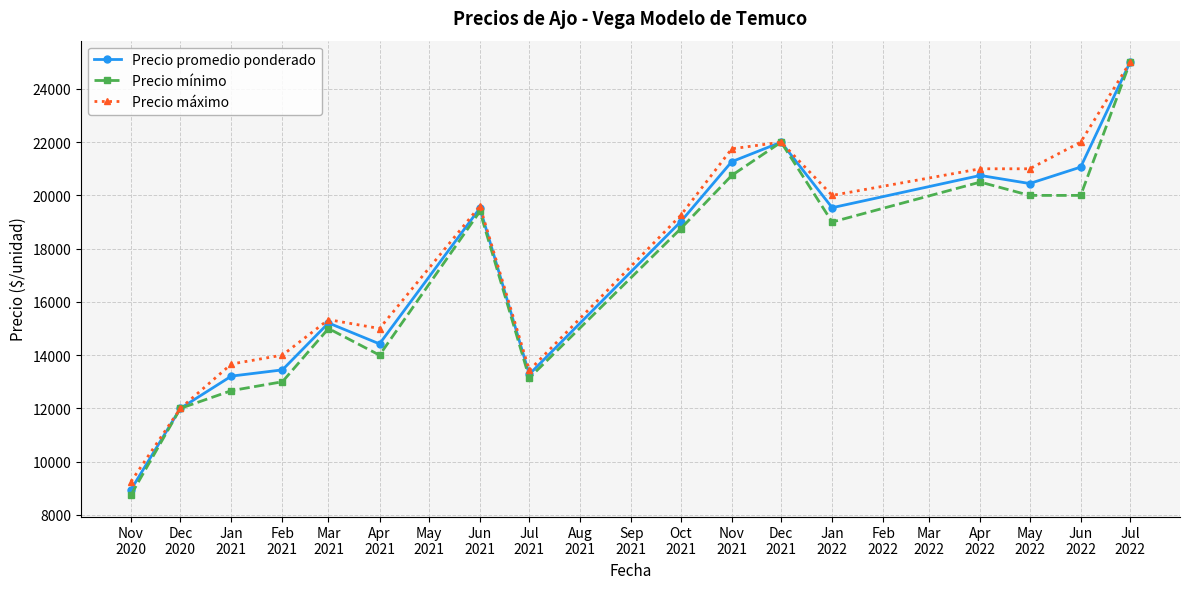

What is the value of the Precio mínimo point at the 3rd from the left?

12666